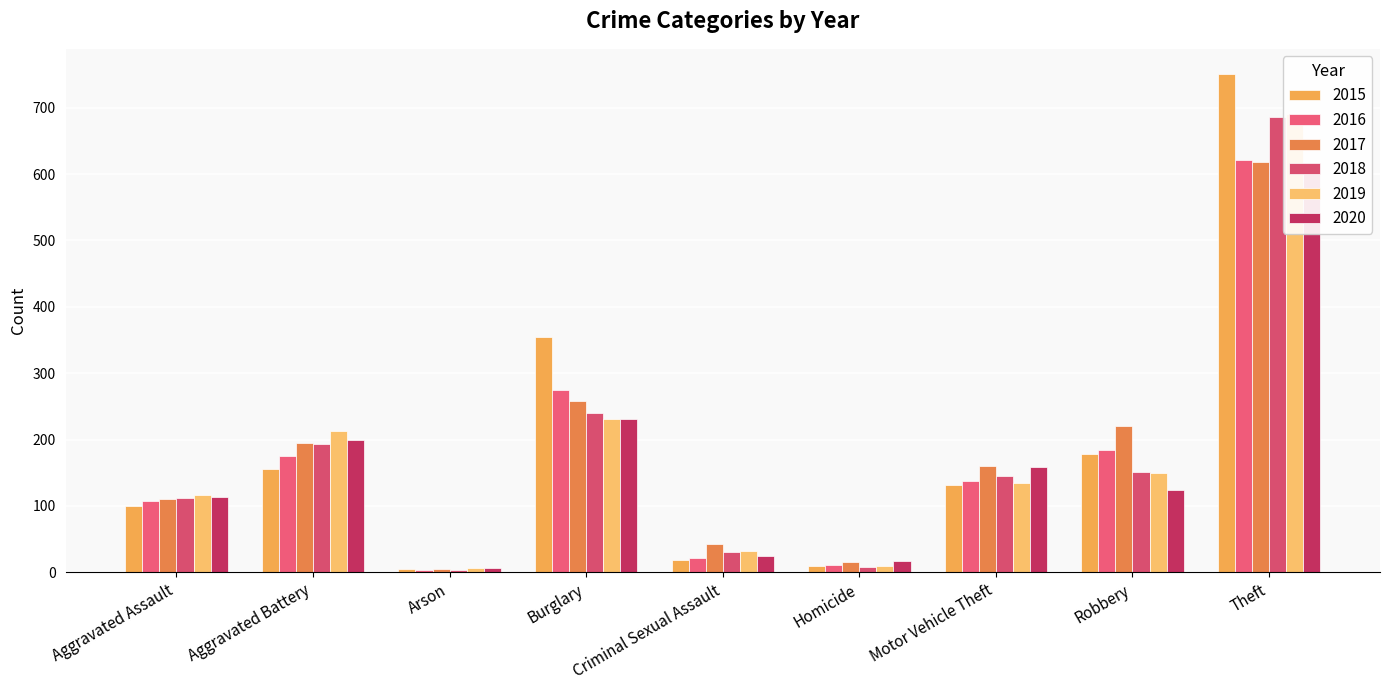

Does the chart contain stacked bars?

No